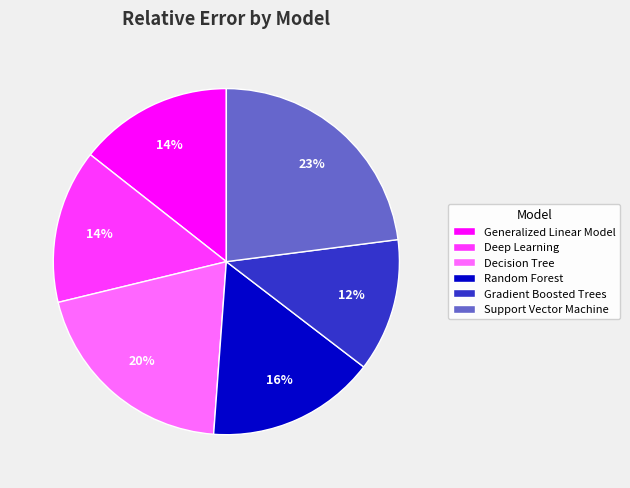

Which category has the biggest portion of the pie?

Support Vector Machine